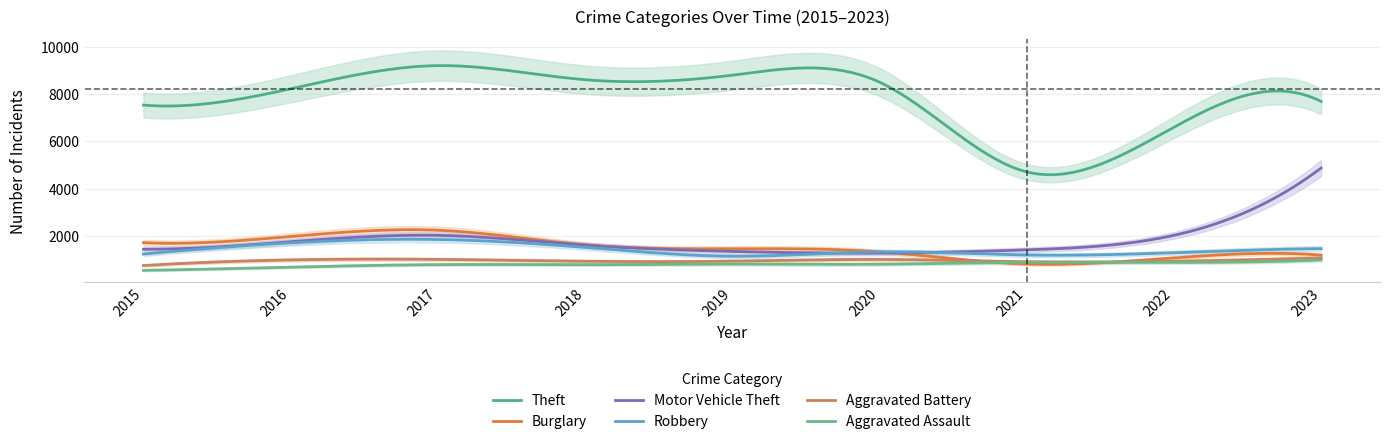

At which category does Aggravated Assault reach its first local peak?

2017